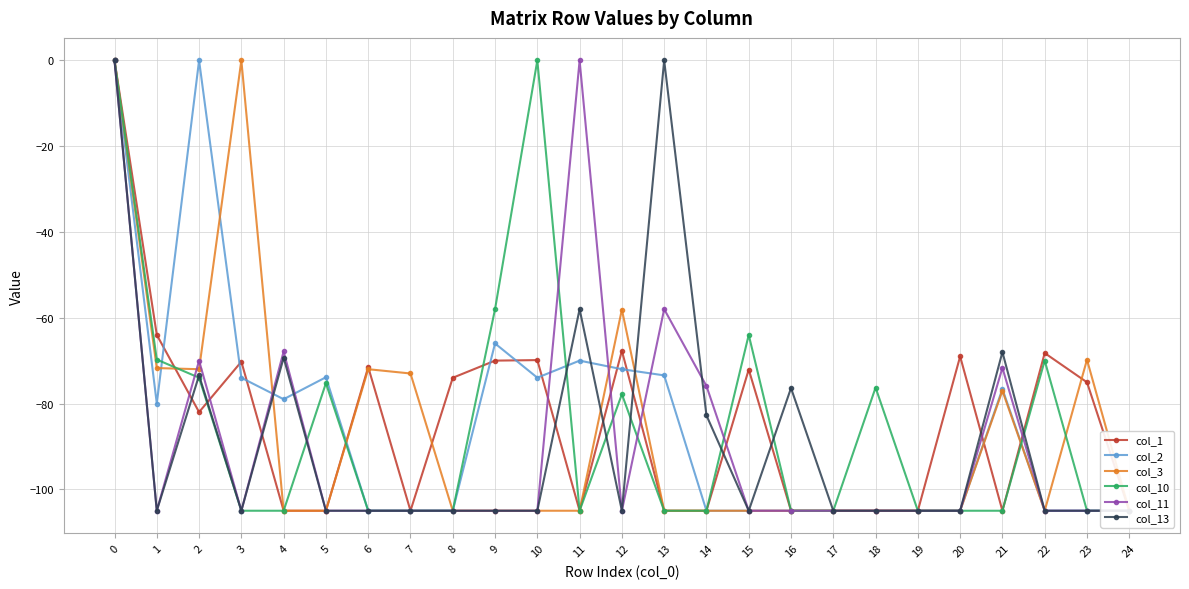

In col_13, how many points are higher than both neighbors (excluding endpoints)?

6